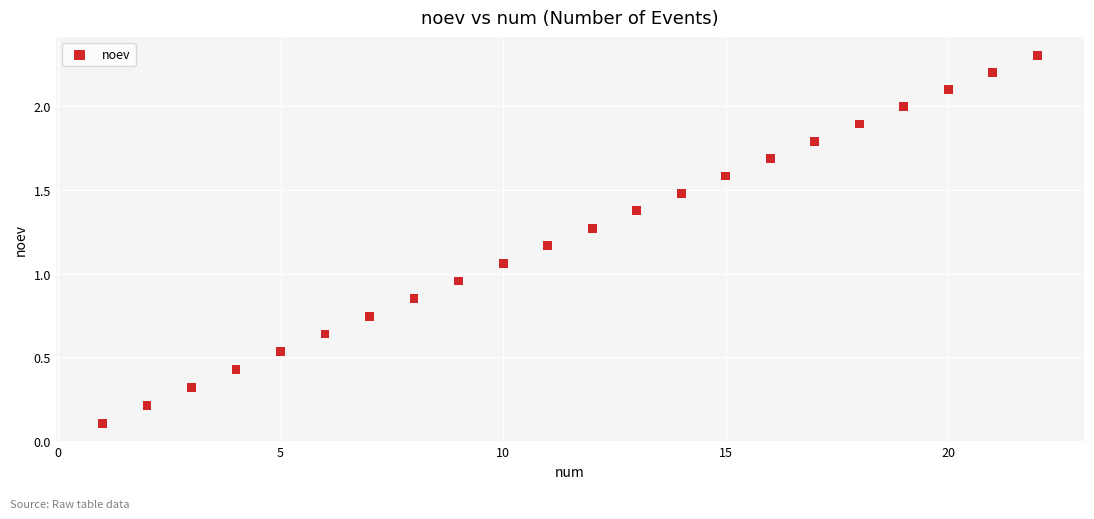

What is the range of X values (max minus min)?

21.0